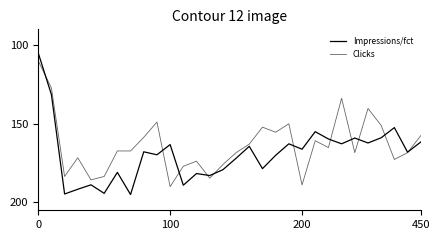

How many times do Clicks and Impressions/fct cross each other?

11